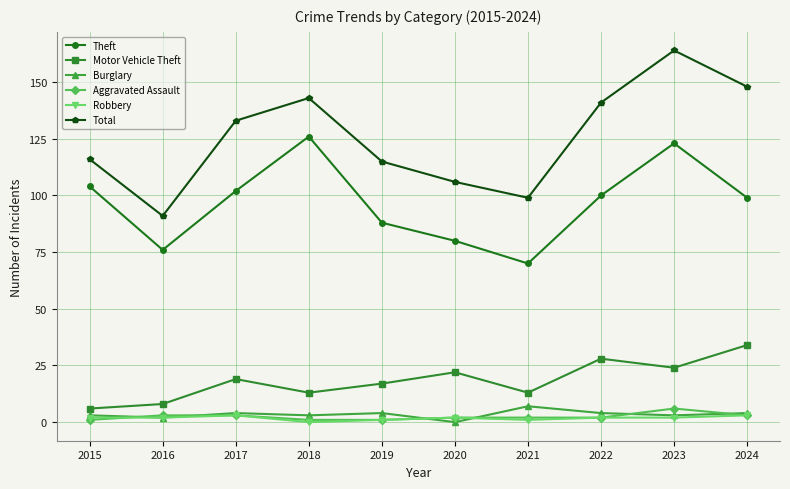

Between 2015 and 2022, which series saw the biggest shift?

Total